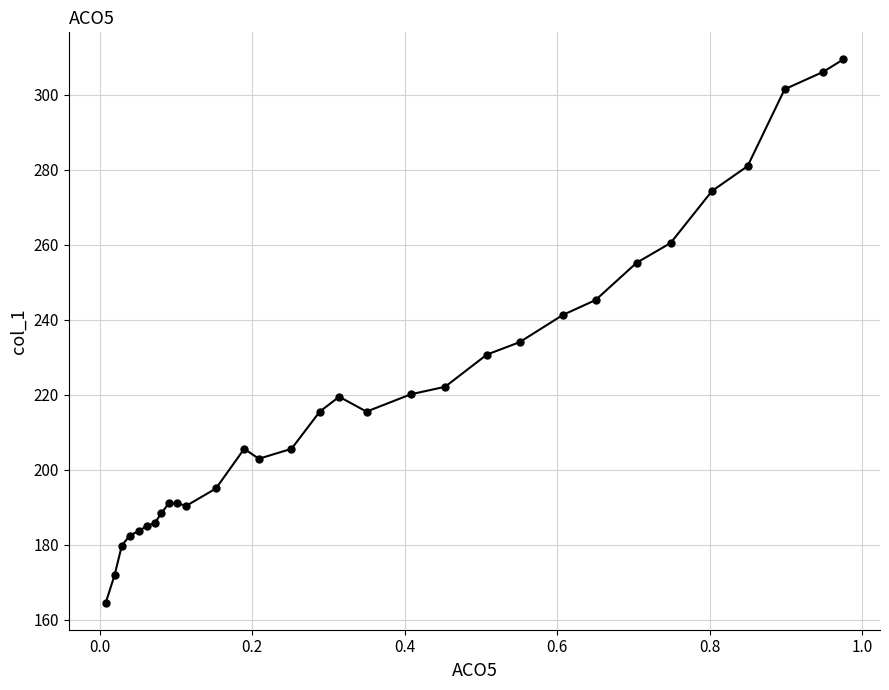

What is the smallest value displayed?

164.6